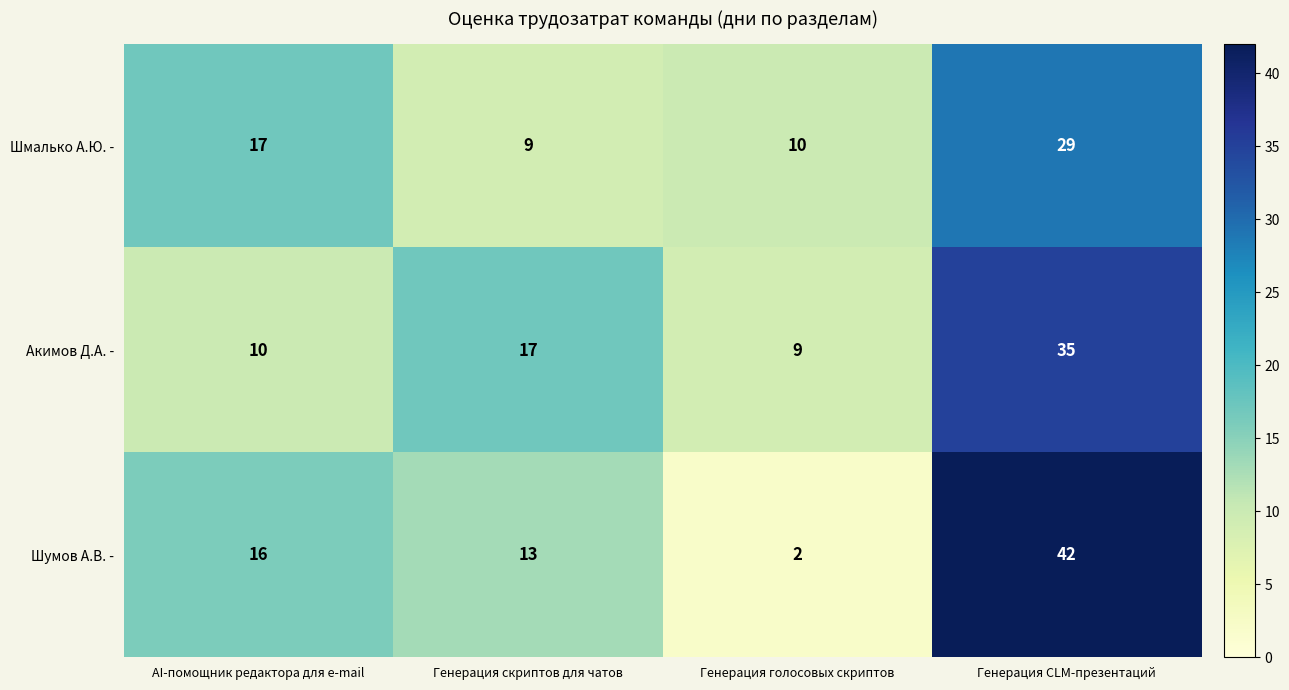

At Генерация голосовых скриптов, list the series in order from smallest to largest.

Шумов А.В. -, Акимов Д.А. -, Шмалько А.Ю. -